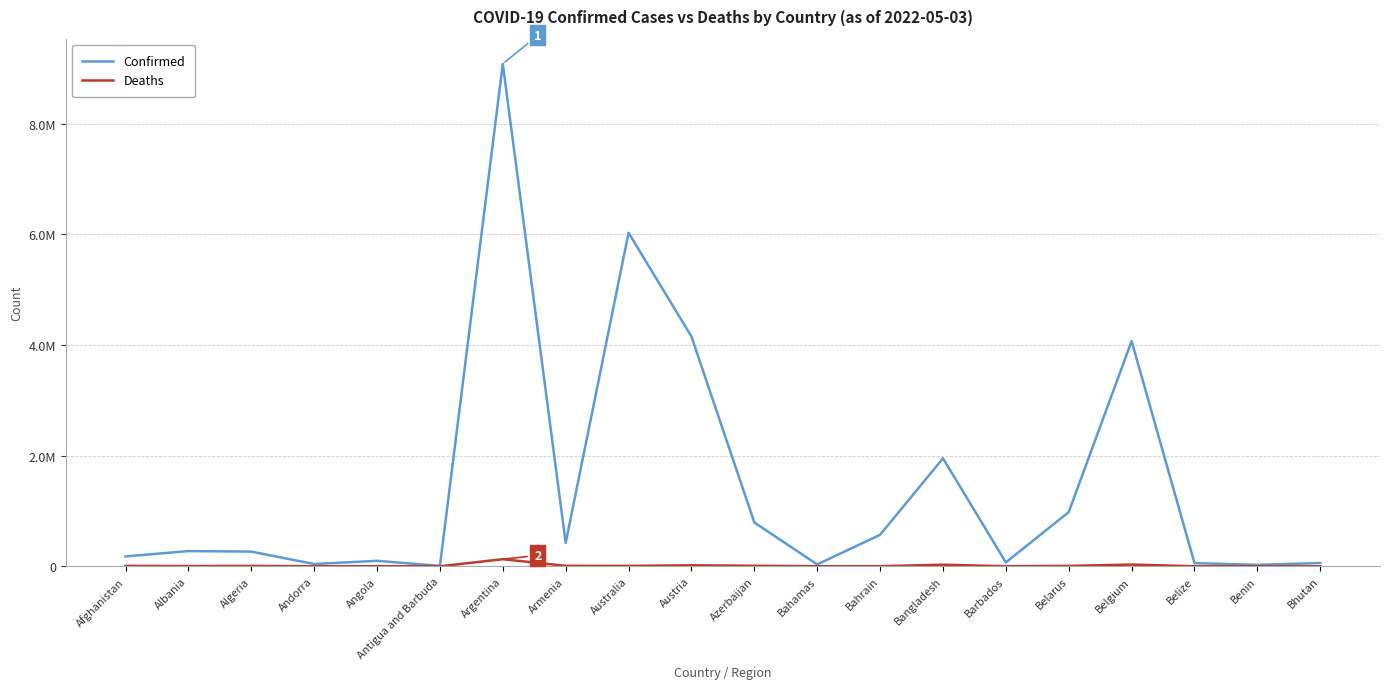

True or false: Confirmed and Deaths cross at least once.

False